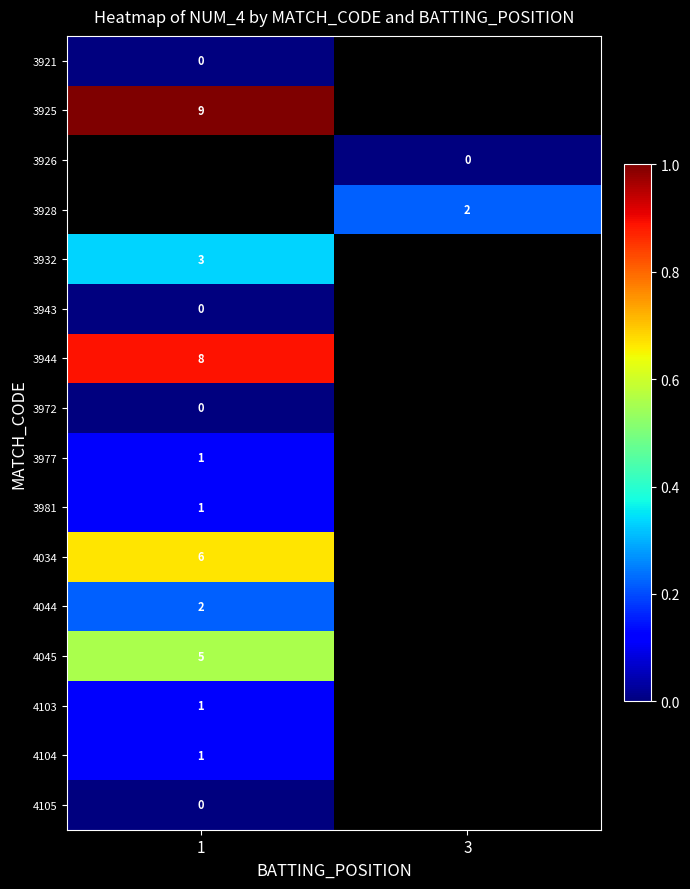

What is the difference between the highest and lowest values at 1?

9.0